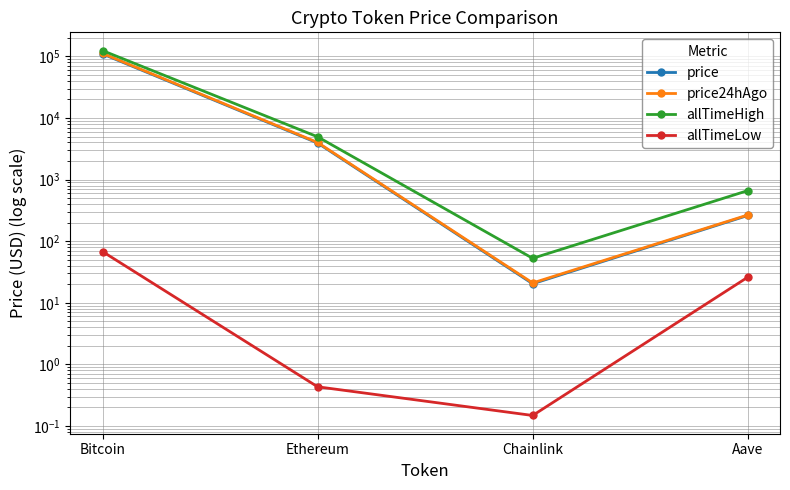

What is the sum of all price24hAgo values?

115949.4